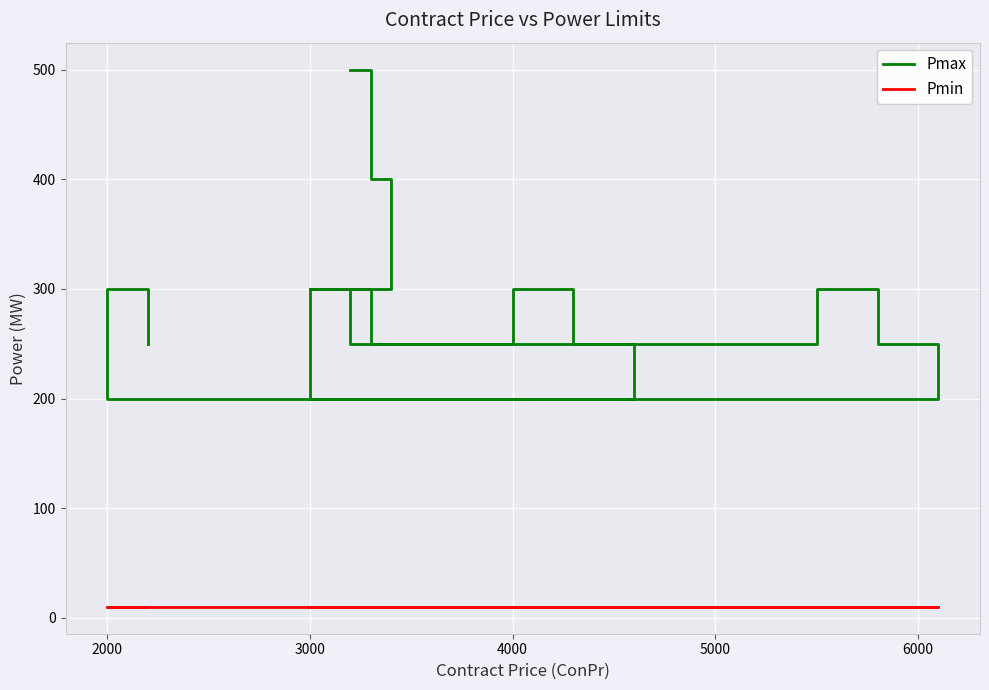

List the series in order of their overall mean, lowest first.

Pmin, Pmax